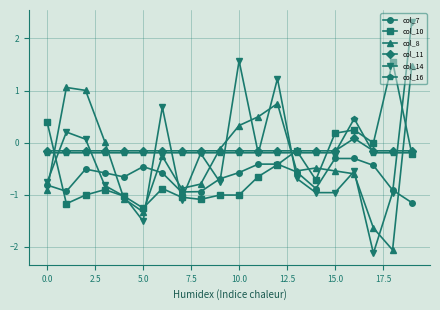

How many values in the col_16 series are below 0?

19